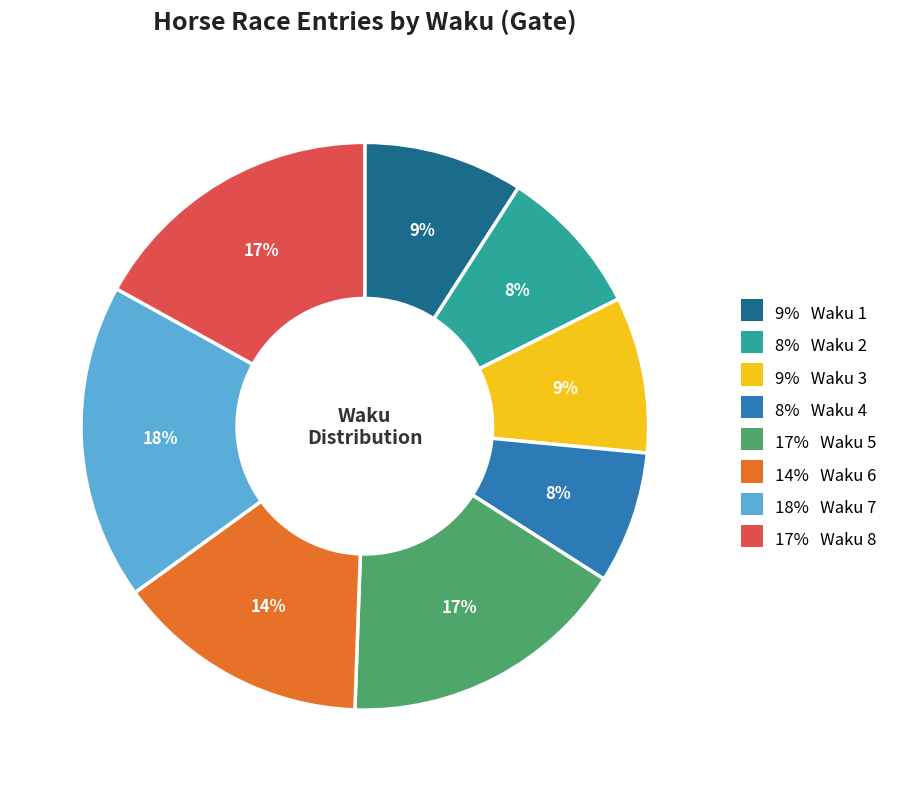

Is there a majority slice in this chart?

No